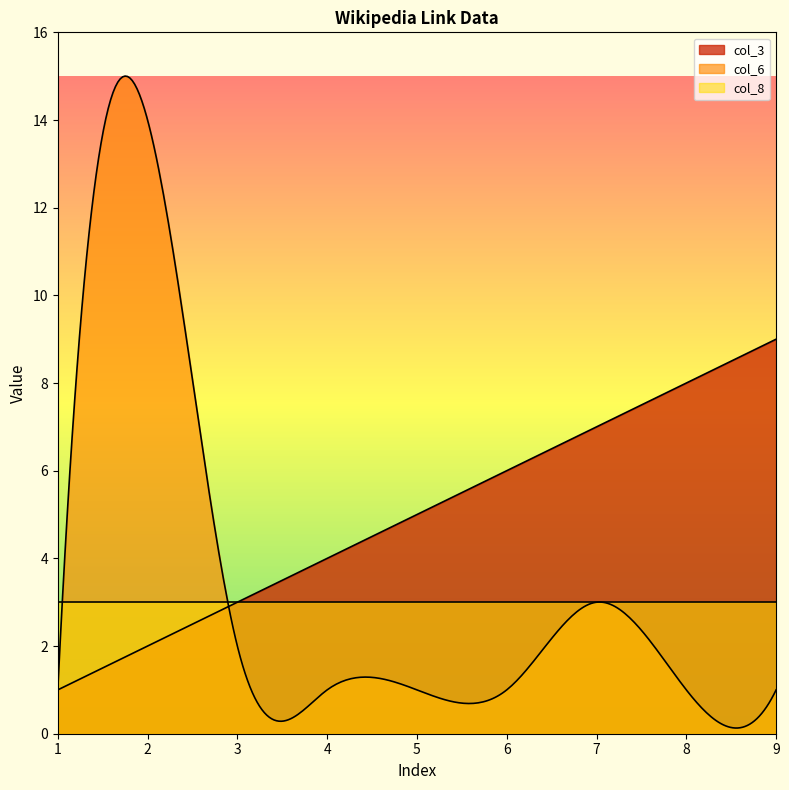

Which series has the widest spread of values?

col_6